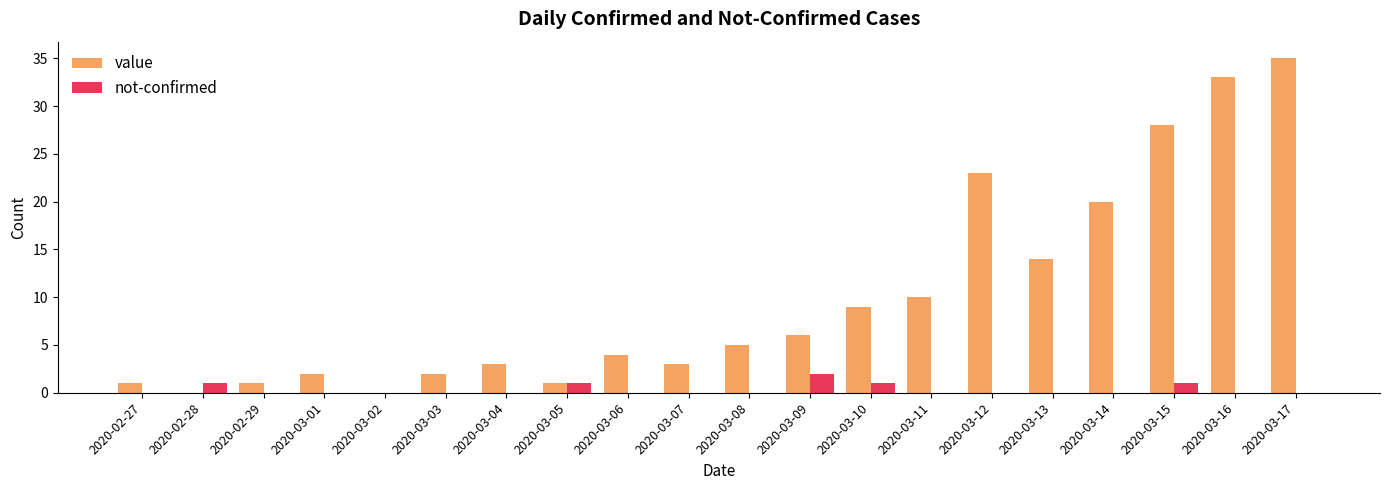

What is the sum of all value values?

200